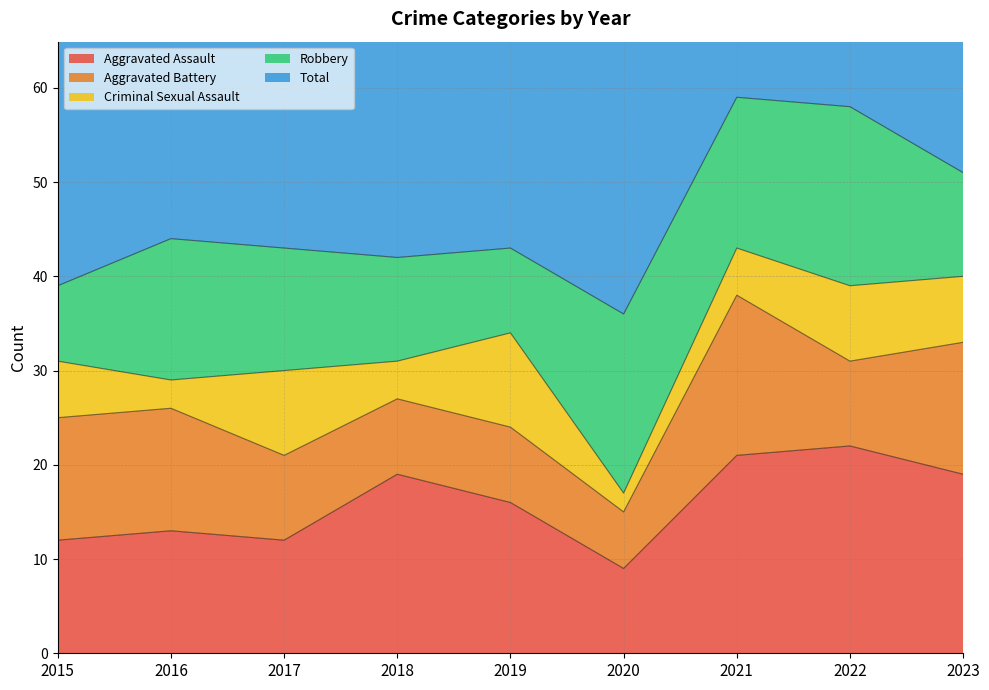

What is the difference between the maximum and minimum values in the Total series?

22